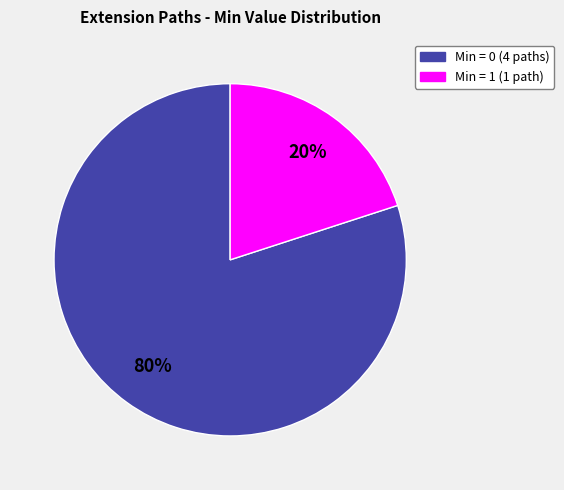

Does any single category account for the majority?

Yes